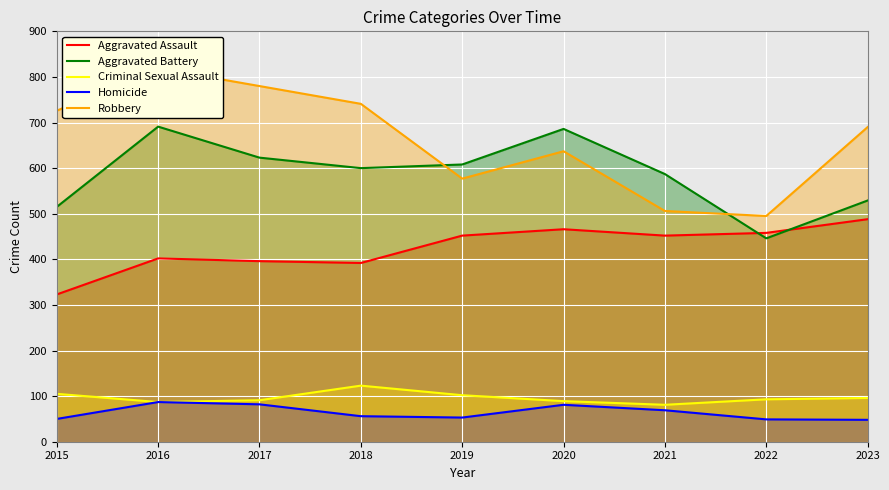

At which category does Robbery reach its first local peak?

2016